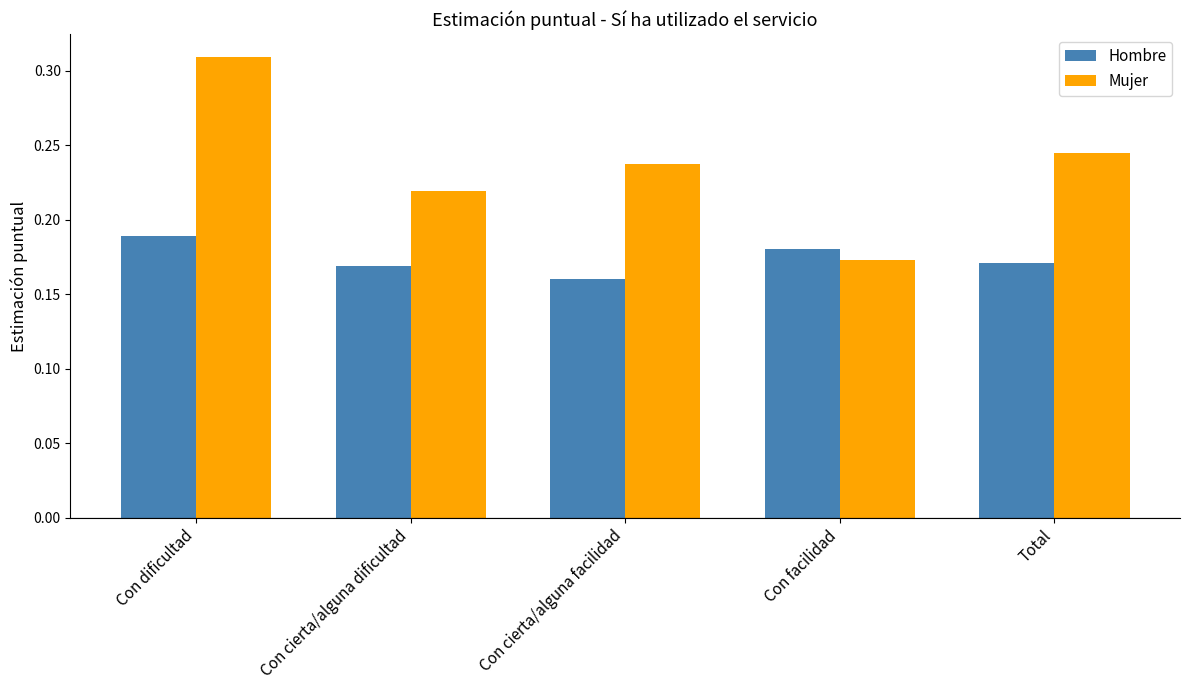

What is the spread (max minus min) of values at Con cierta/alguna facilidad?

0.1